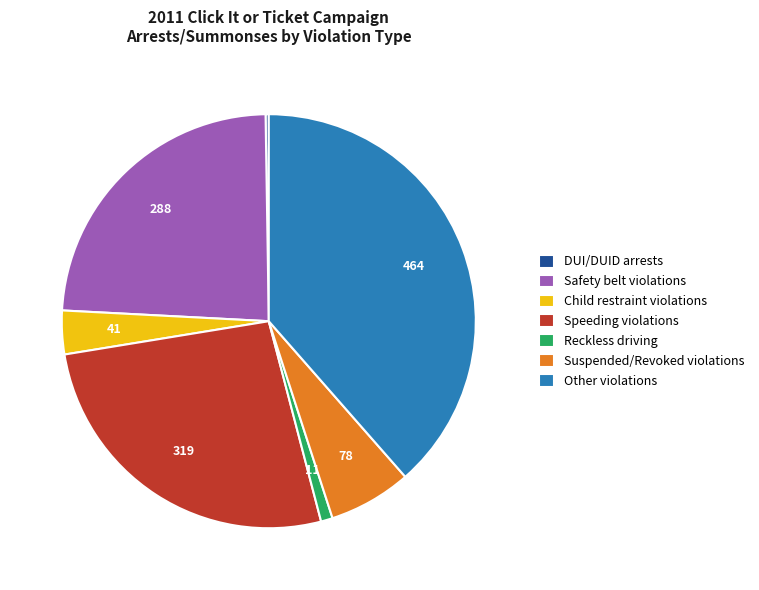

Do Child restraint violations and Suspended/Revoked violations together represent more than half of the pie?

No